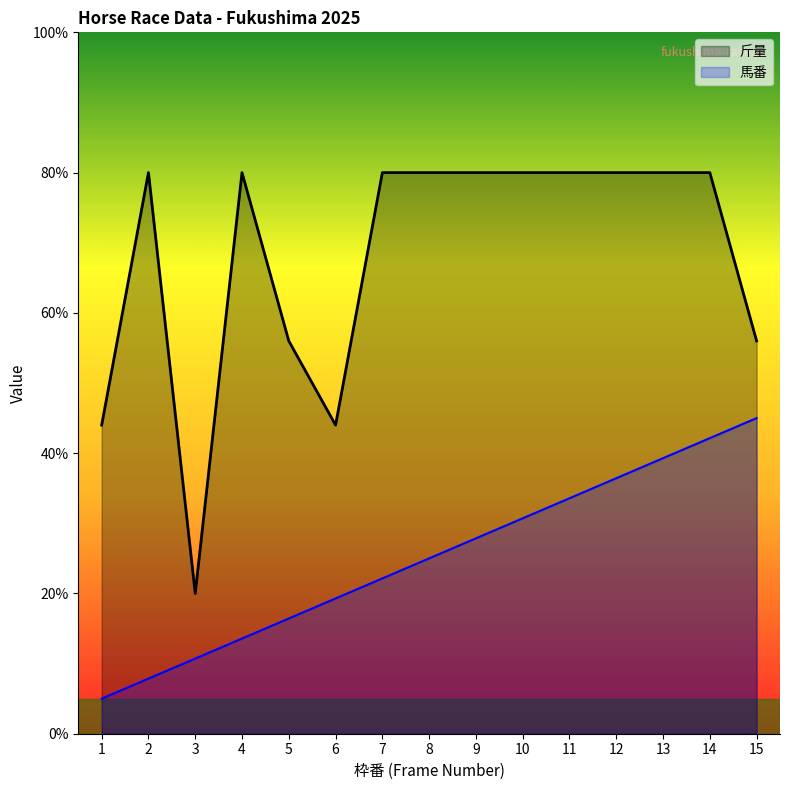

What is the value of the 斤量 point at the 12th from the left?

80.0